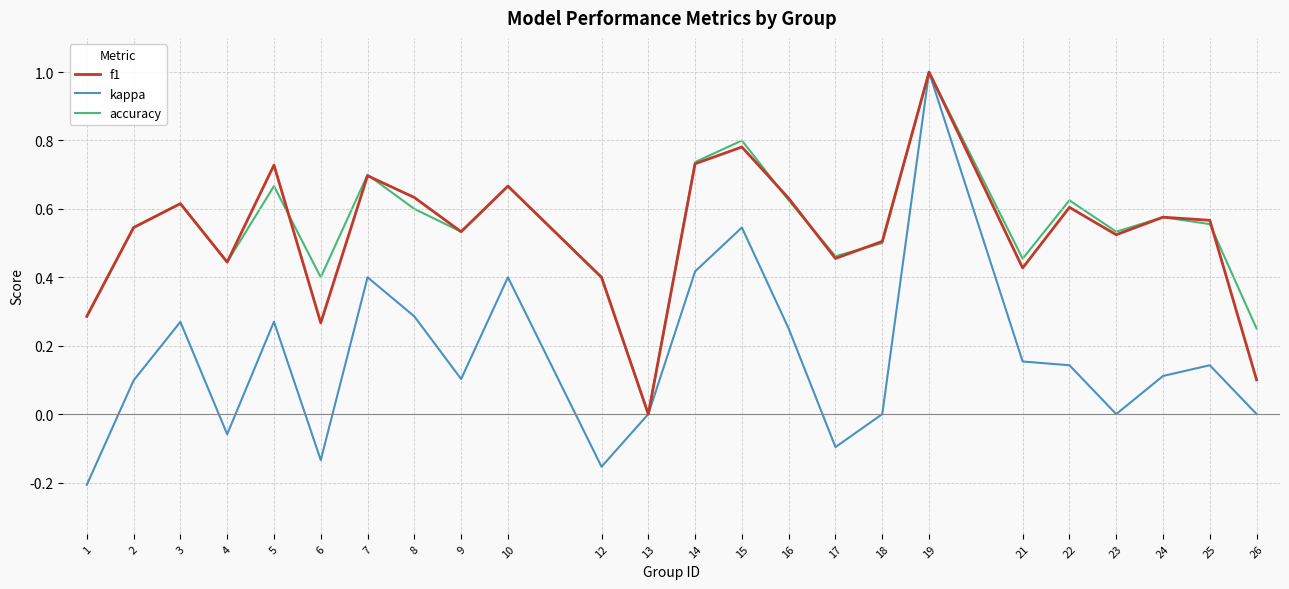

Which series has the widest spread of values?

kappa